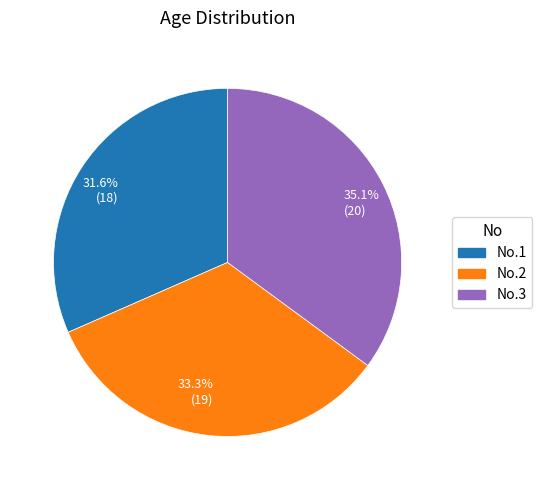

To the nearest percent, what is the difference between the No.3 and No.2 slice percentages?

2%